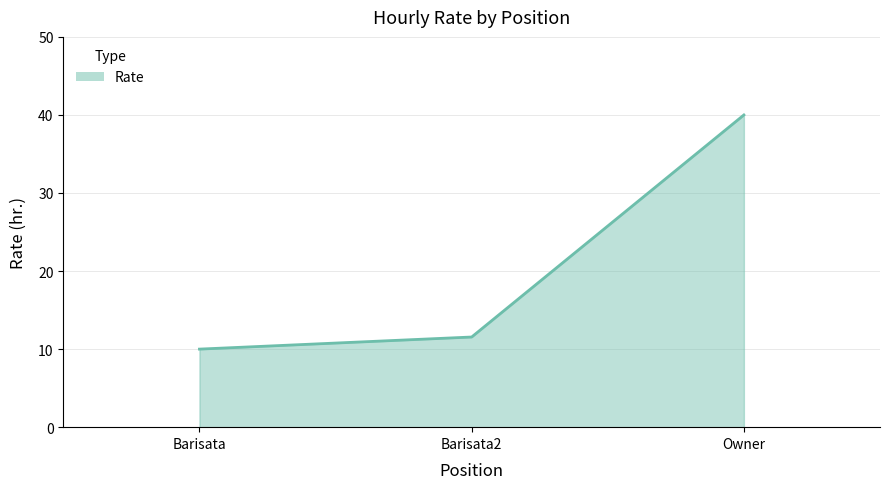

Reading left to right, extract all data points from this chart.

10.0	11.6	40.0